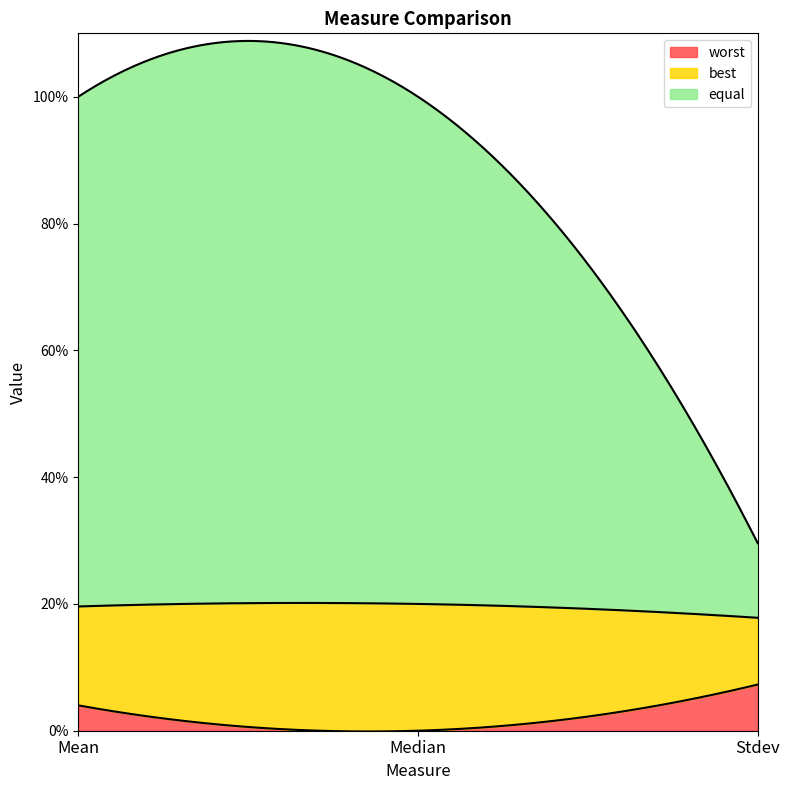

What is the highest value of the best series?

0.2